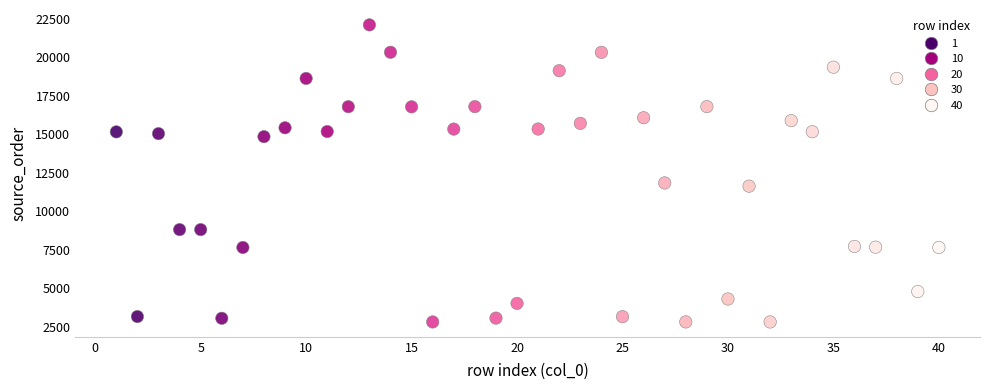

What is the range of Y values (max minus min)?

19290